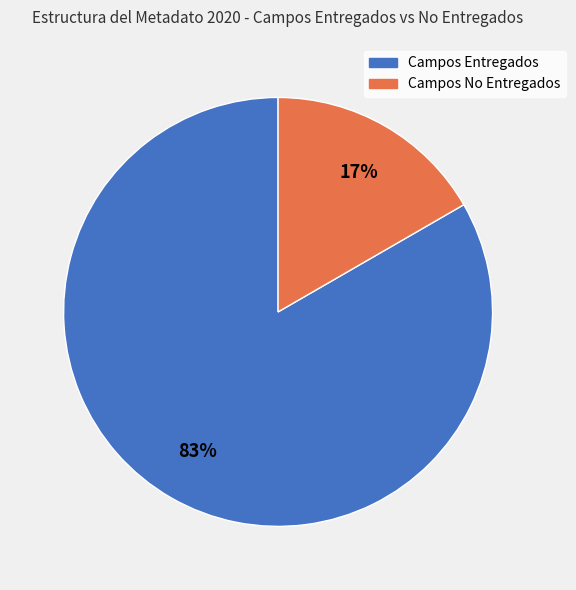

How many segments does this pie chart have?

2